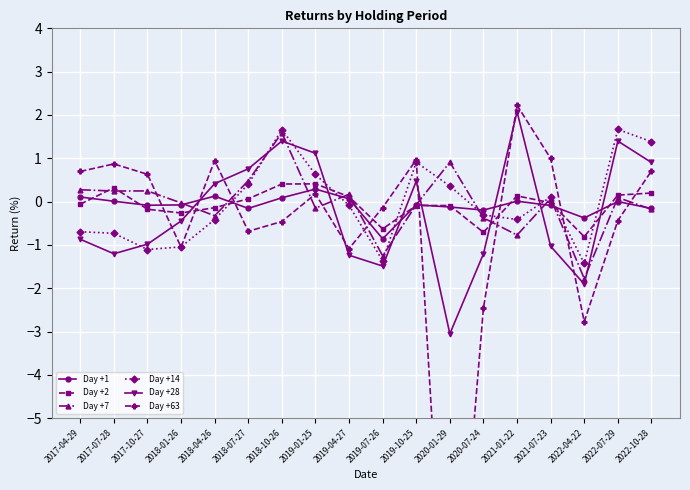

At which category is the sum across all series the highest?

2018-10-26